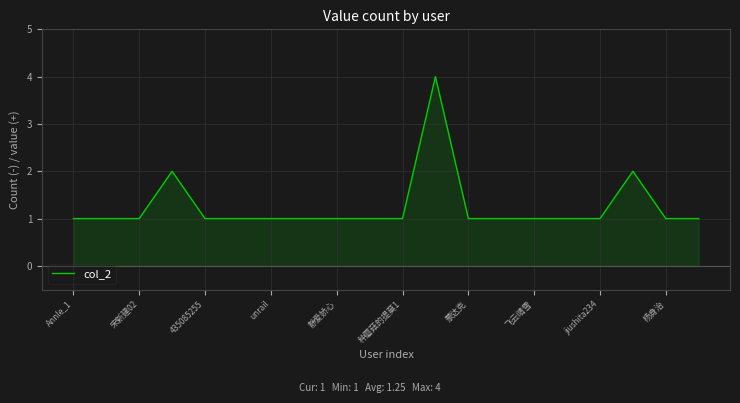

What is the greatest value displayed?

4